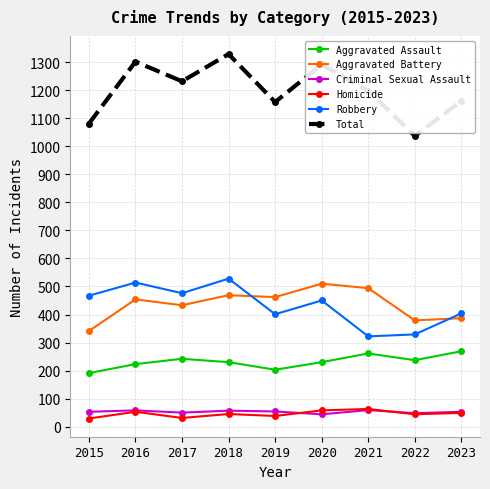

Which series changed the most between 2015 and 2020?

Total